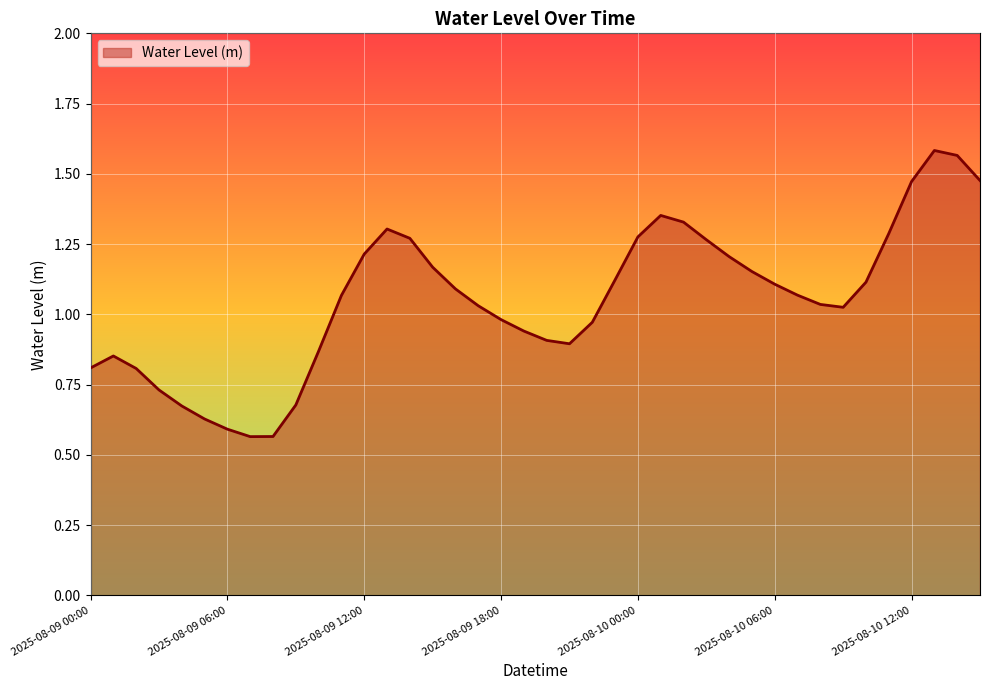

What is the smallest value displayed?

0.6